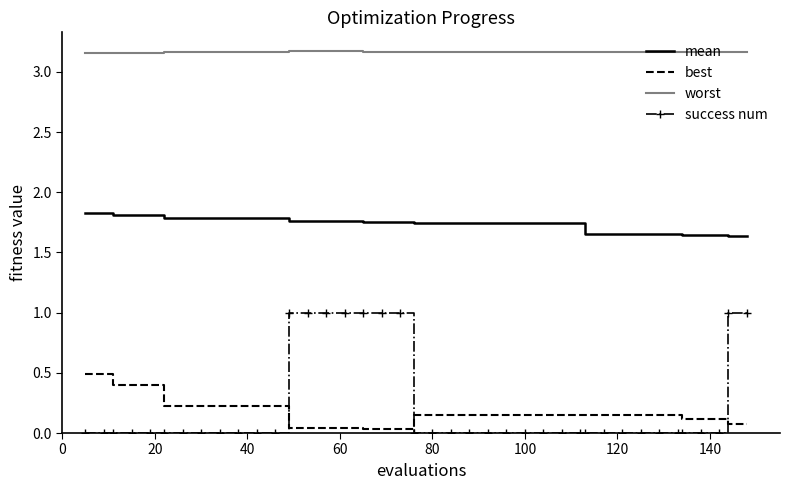

True or false: best and worst intersect in this chart.

False